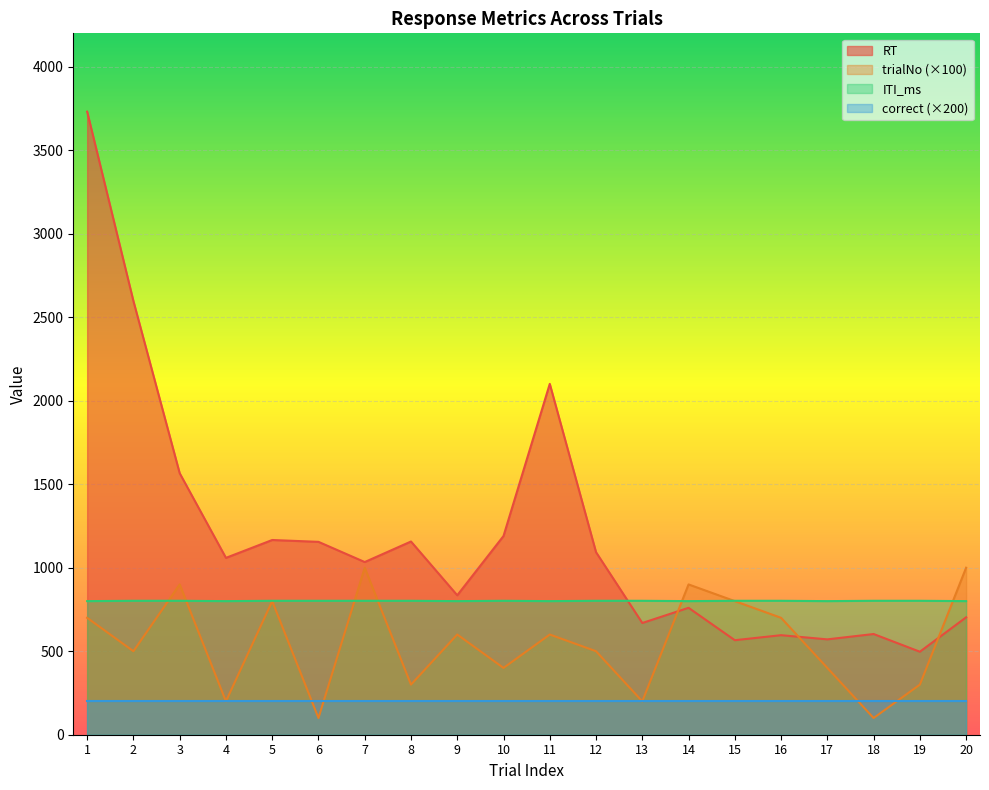

True or false: RT has more than 1 interior local peaks.

True